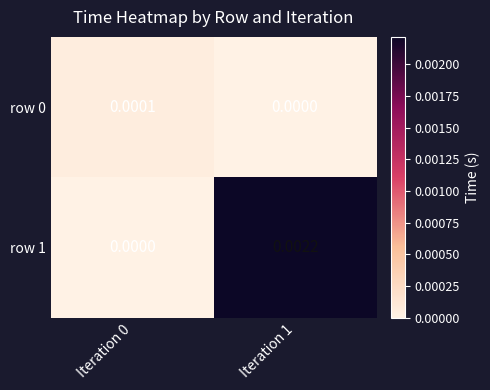

List the series in order of their peak value, lowest first.

row 0, row 1